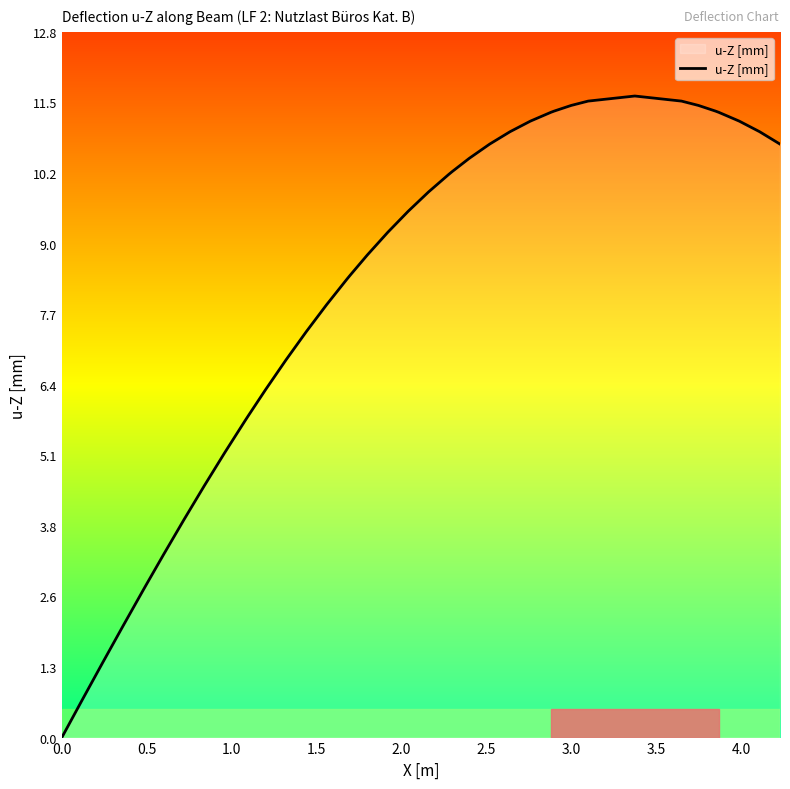

What is the maximum value shown in the chart?

11.6